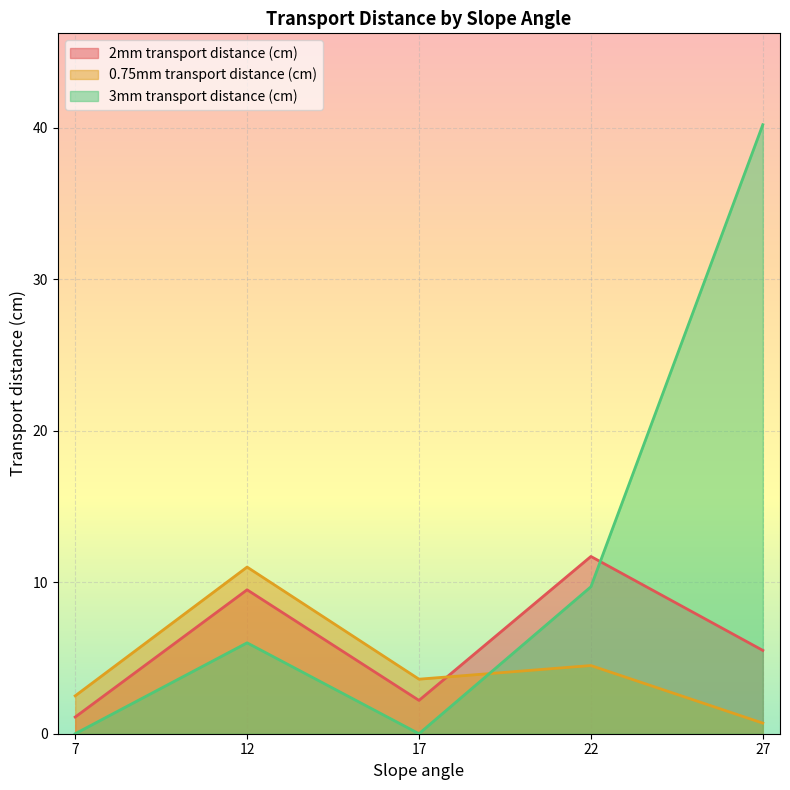

Where is 0.75mm transport distance (cm) nearest to the value 5?

22